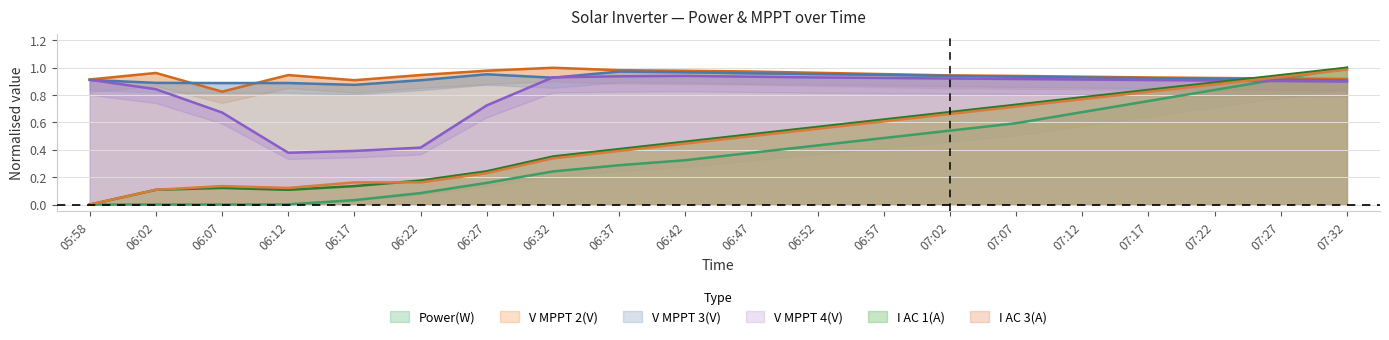

True or false: Power(W) and I AC 1(A) cross at least once.

False